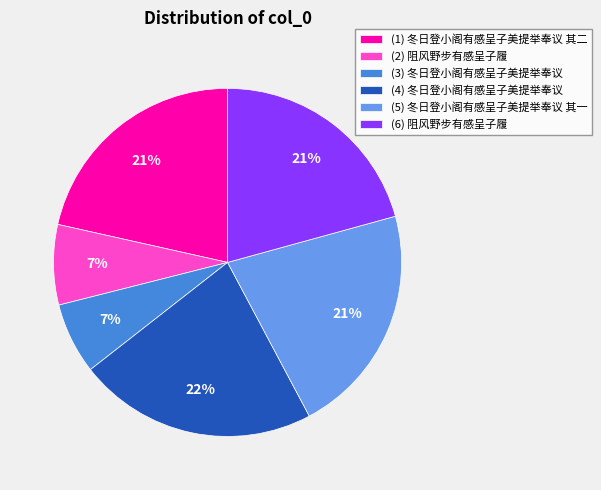

To the nearest percent, what is the combined percentage of (2) 阻风野步有感呈子履 and (6) 阻风野步有感呈子履?

28%